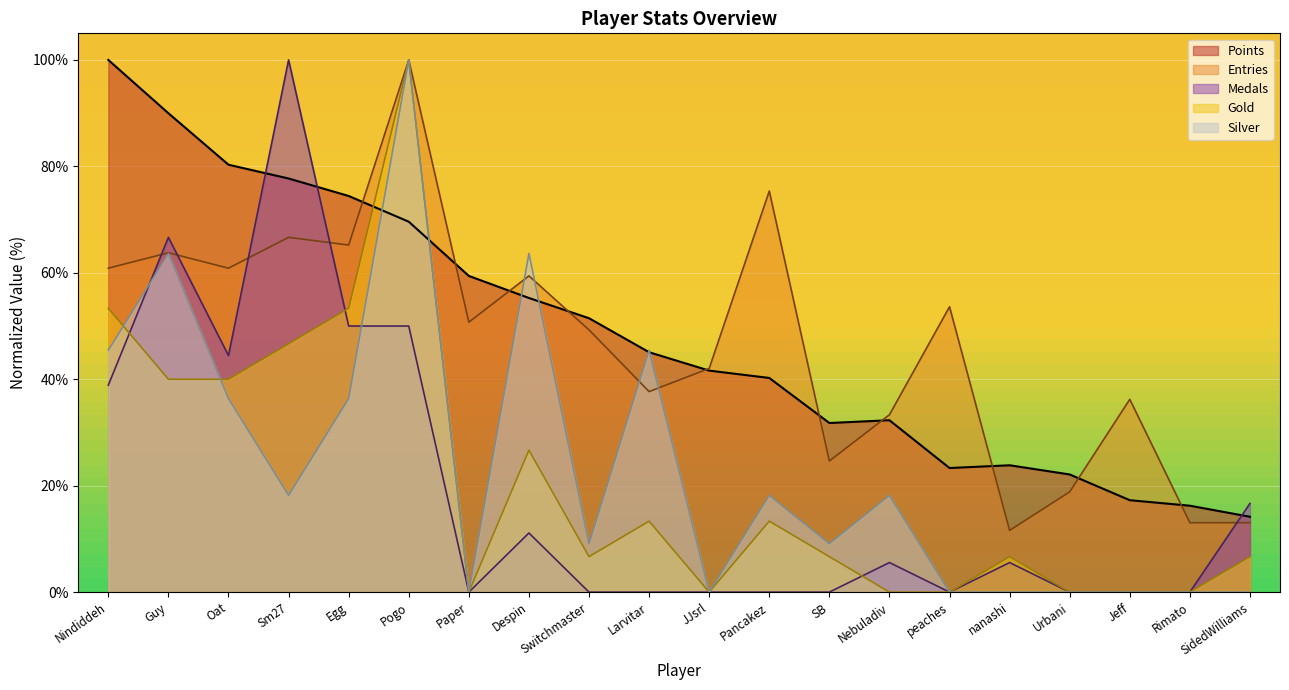

How many positive values does the Medals series have?

10